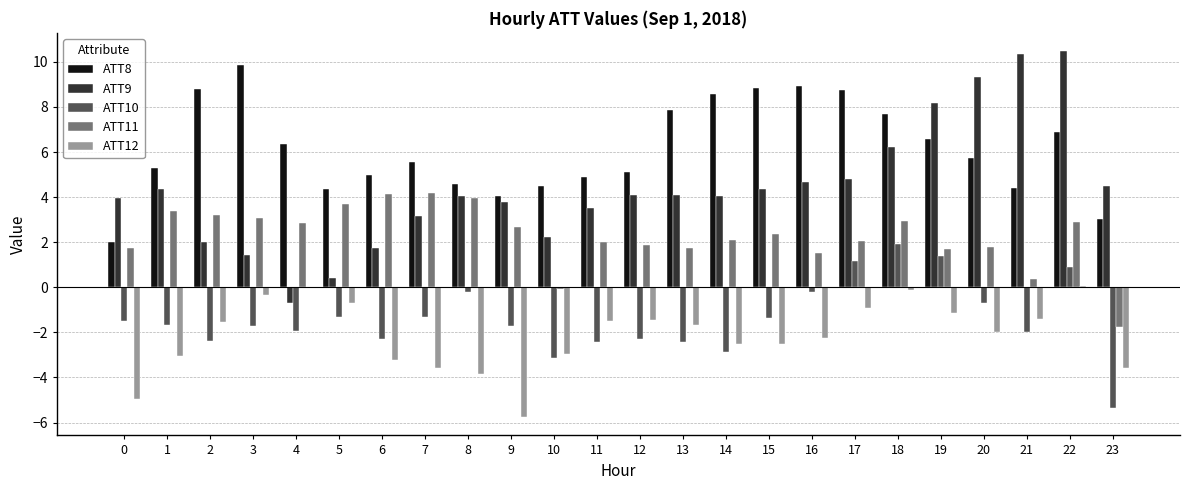

Is it true that ATT12 equals -2.5 at 14?

True